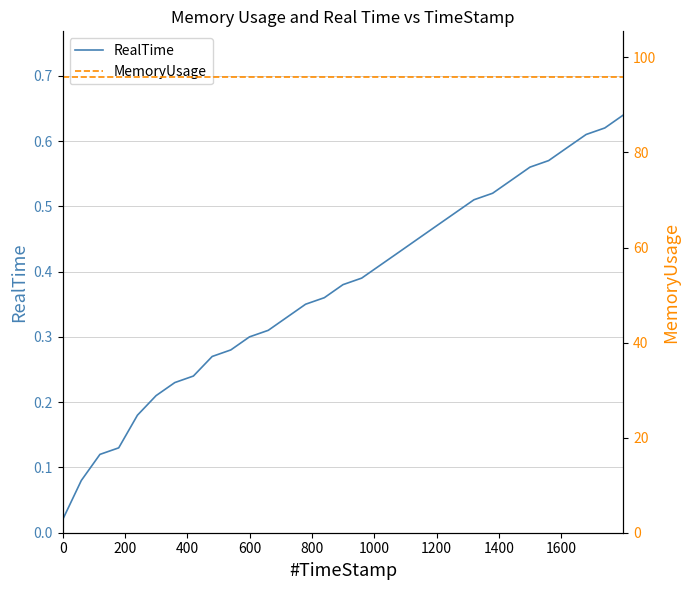

True or false: MemoryUsage has more than 0 interior local peaks.

False